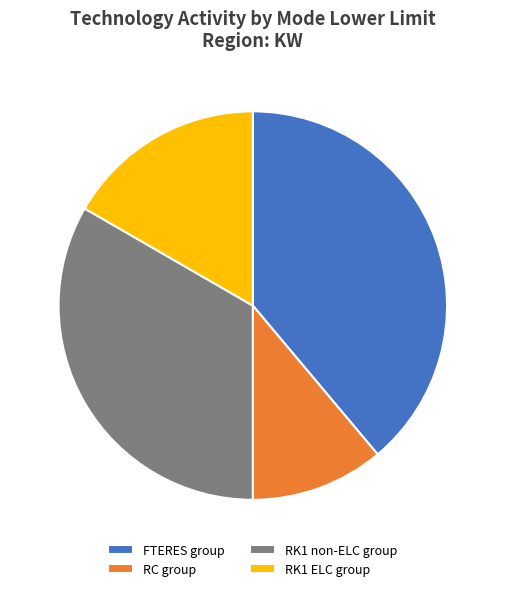

Which category has the biggest portion of the pie?

FTERES group